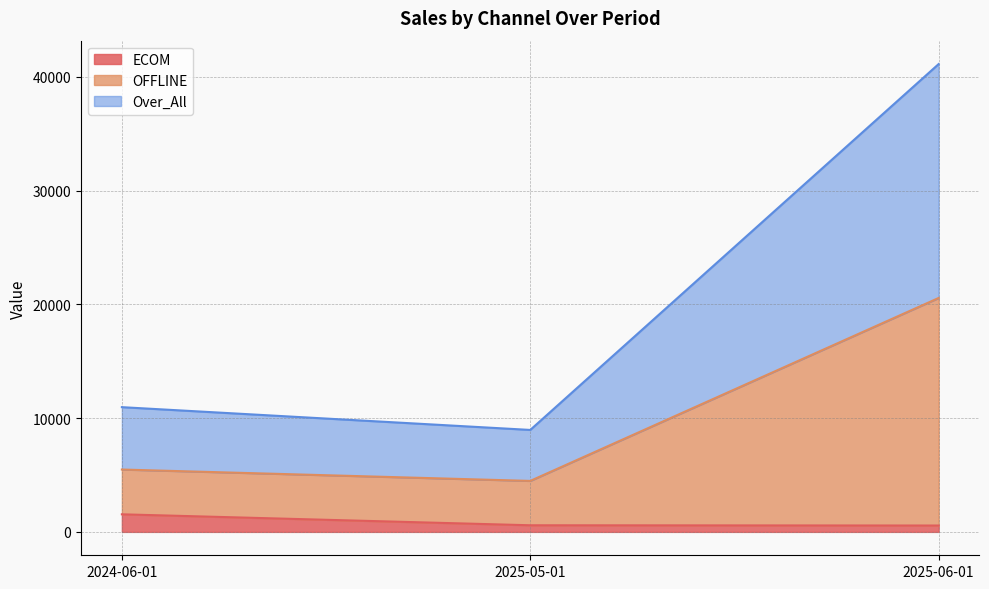

Does the chart display data point markers on the line(s)?

No